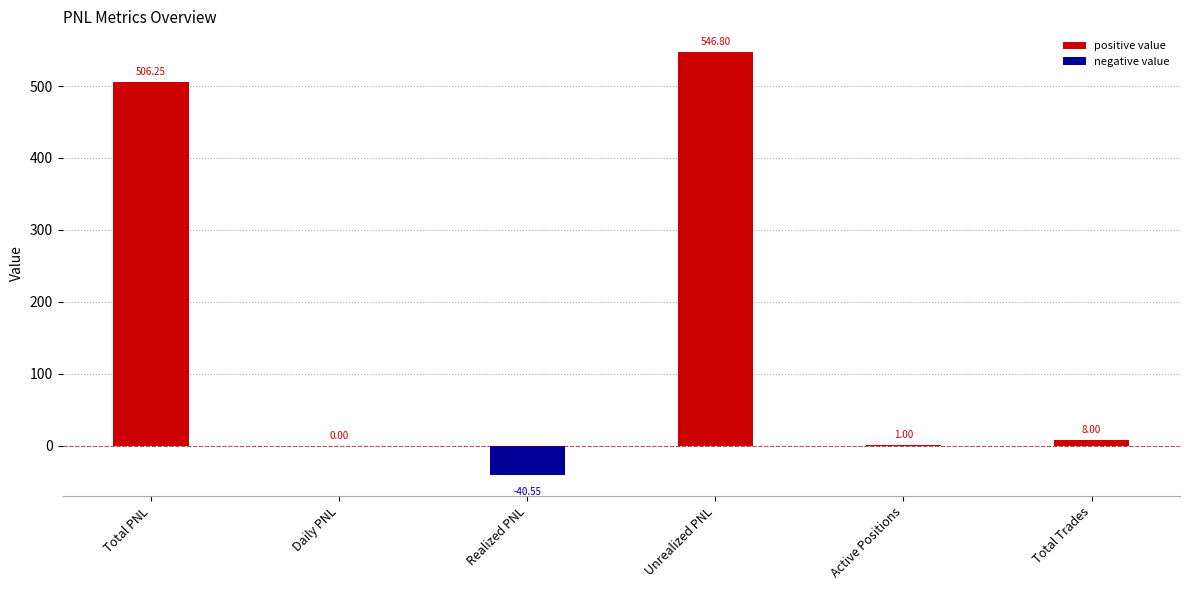

Which has a higher value, Unrealized PNL or Daily PNL?

Unrealized PNL